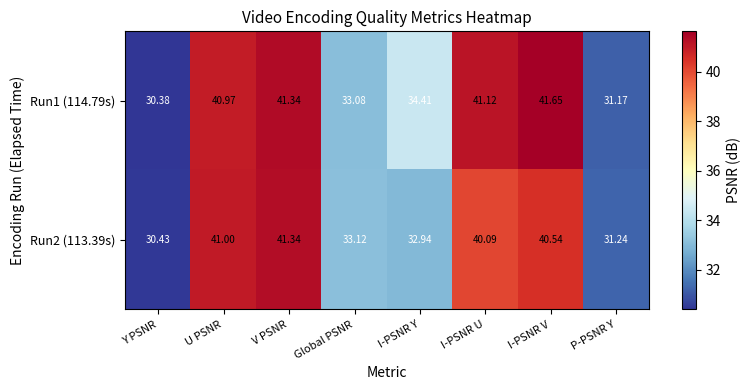

Is the value of Run2 (113.39s) at I-PSNR U greater than the value of Run1 (114.79s) at P-PSNR Y?

Yes